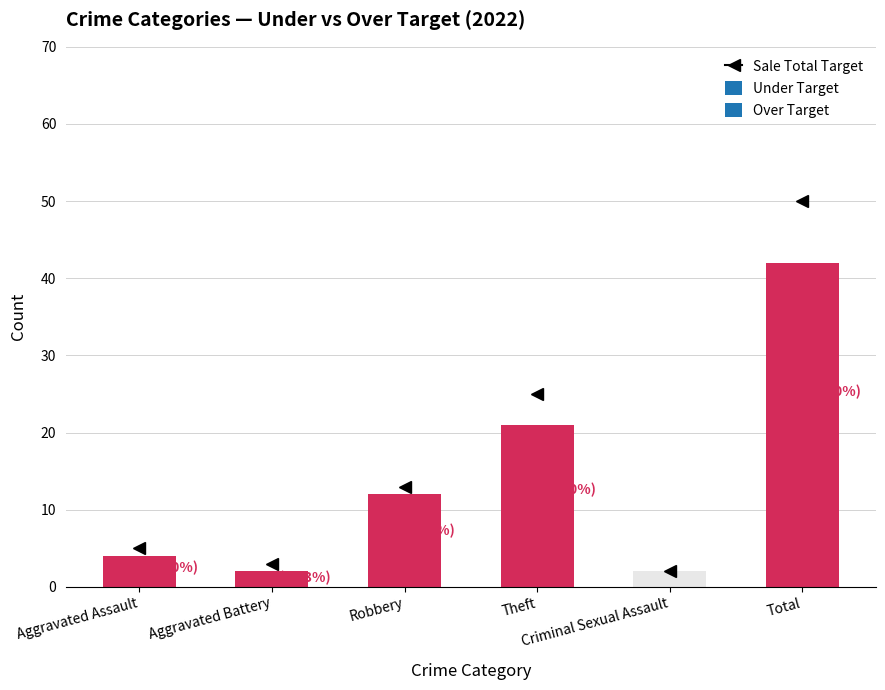

What is the label of the 3rd bar from the left?

Robbery